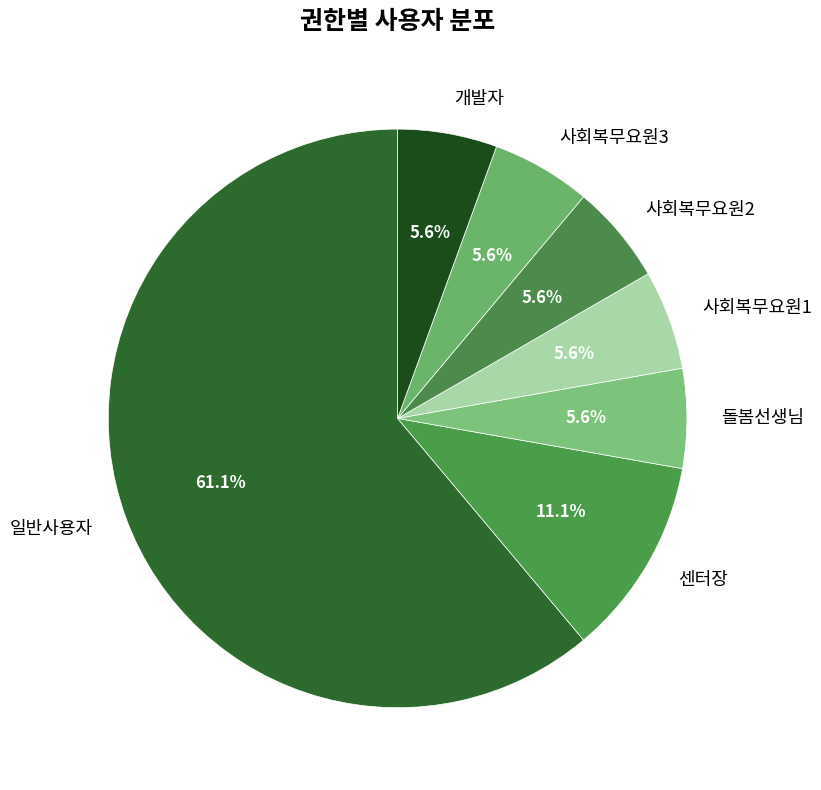

Which category has the biggest portion of the pie?

일반사용자